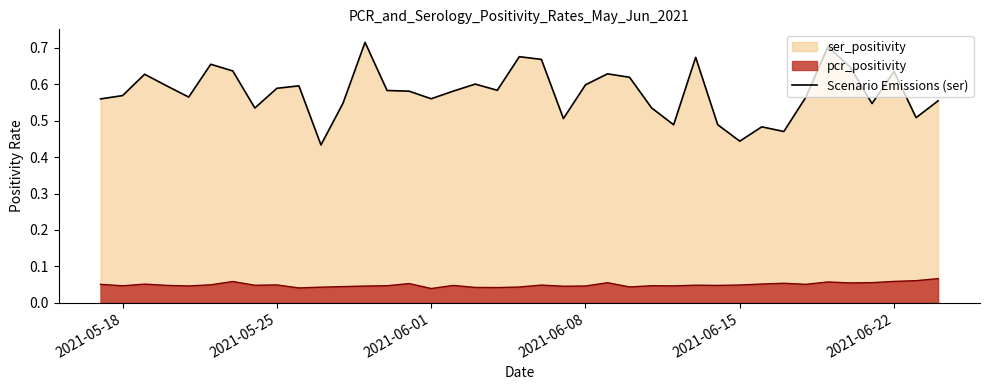

True or false: the data has more than 2 interior local peaks.

True